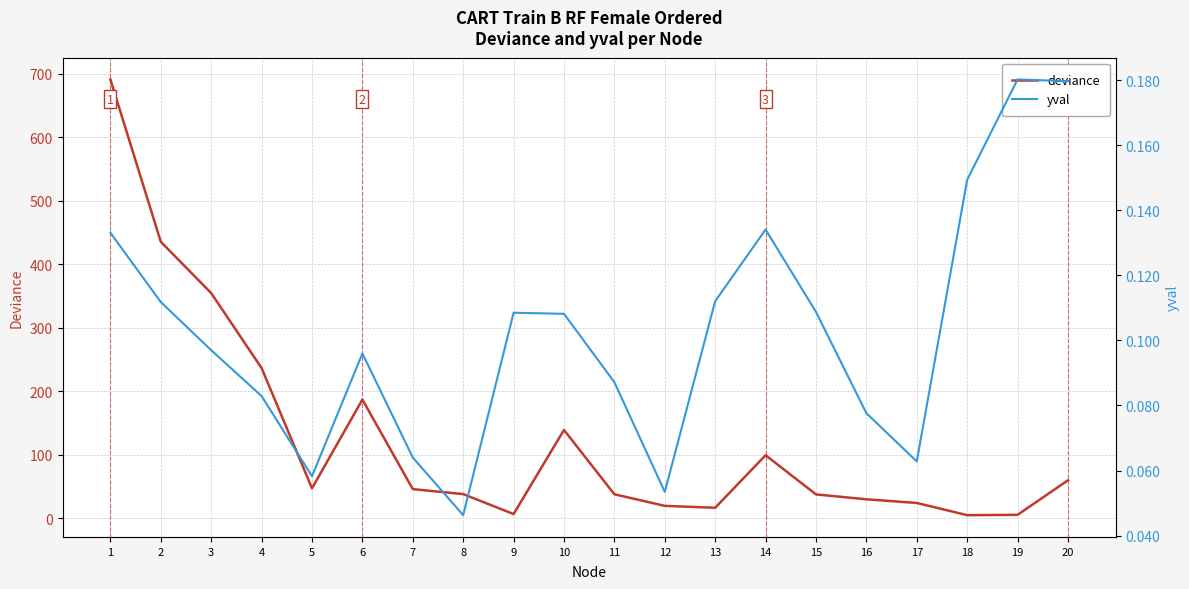

How many lines are shown in the chart?

2